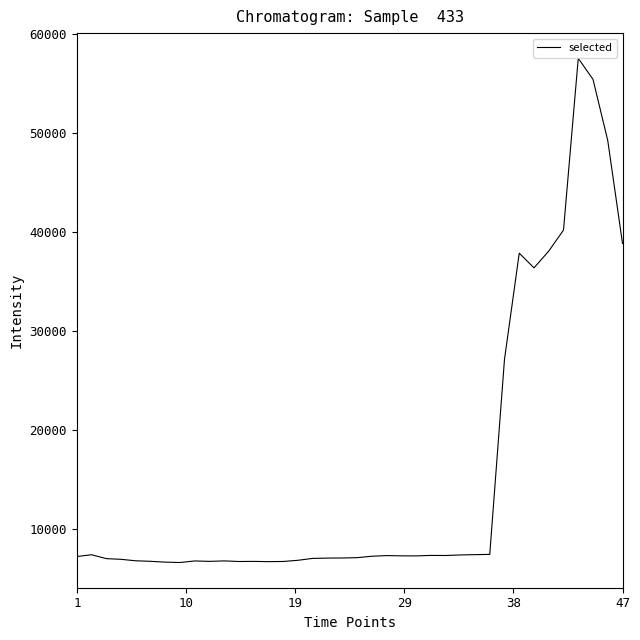

What is the difference between the maximum and minimum values?

50924